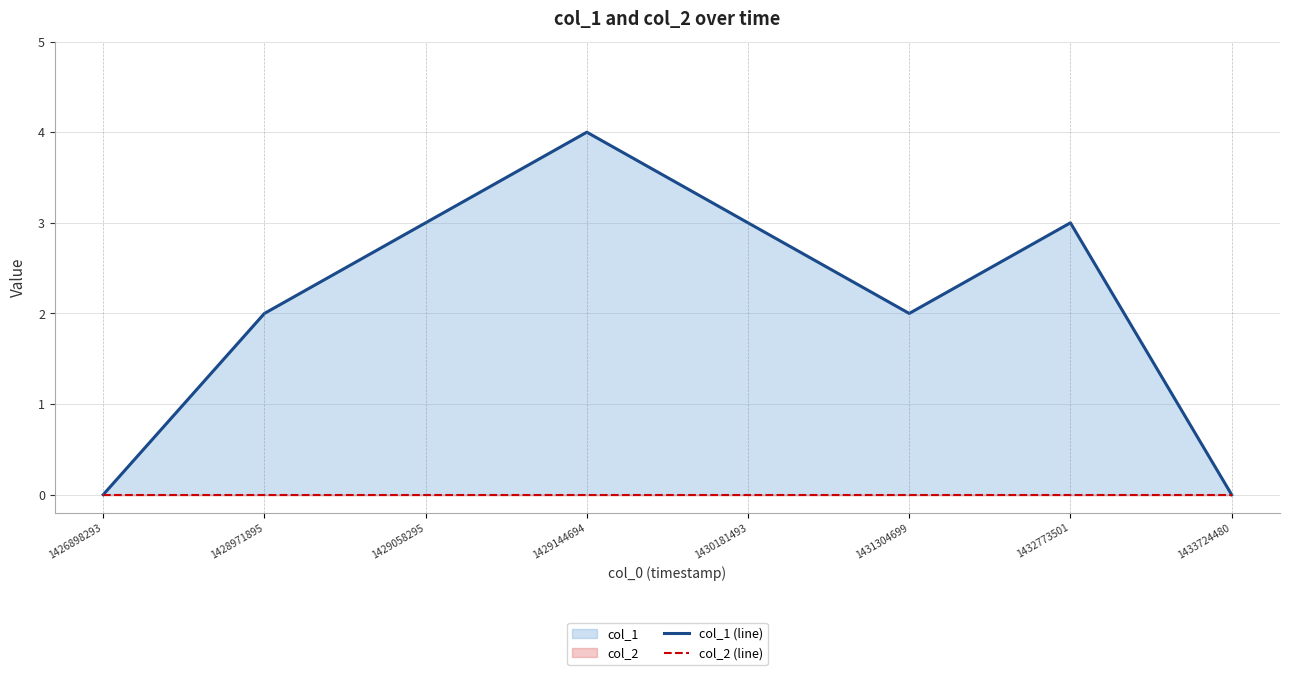

What are all the series names shown in the legend?

col_1 (line), col_2 (line)